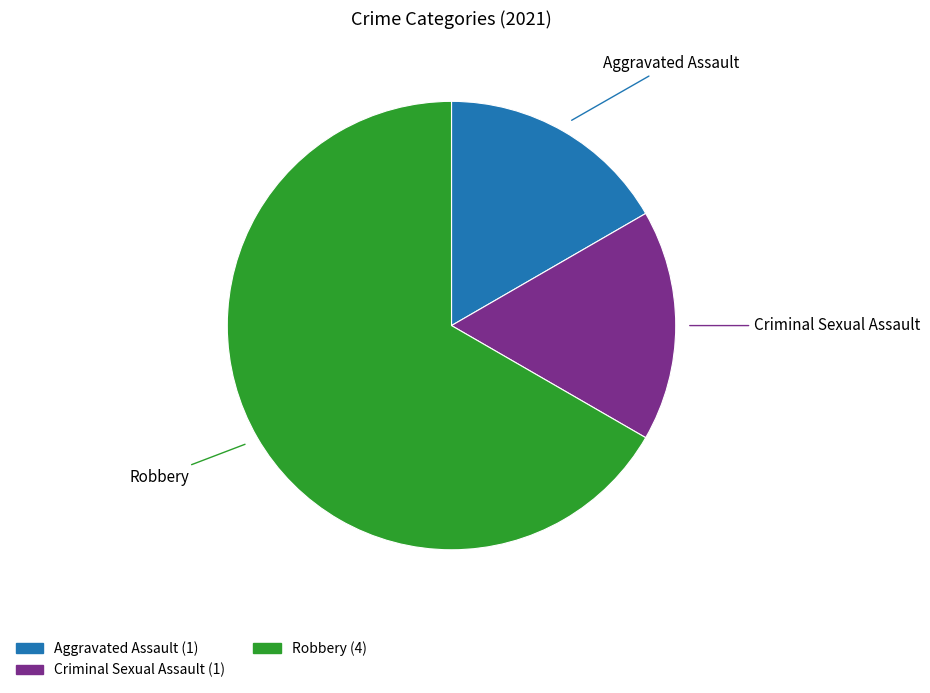

Count the number of slices in the pie.

3